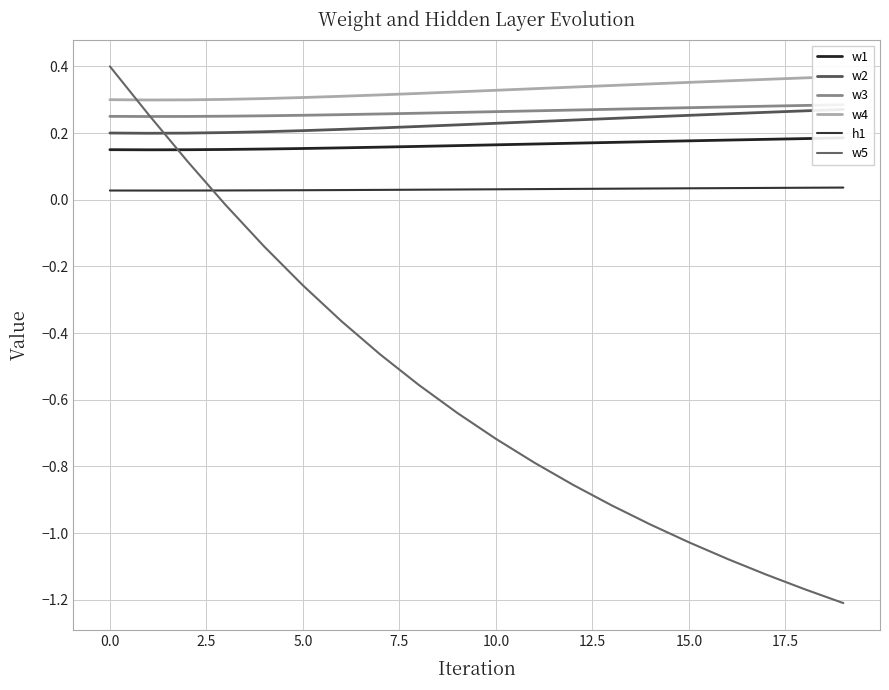

At which category does the chart reach its minimum across all series?

19